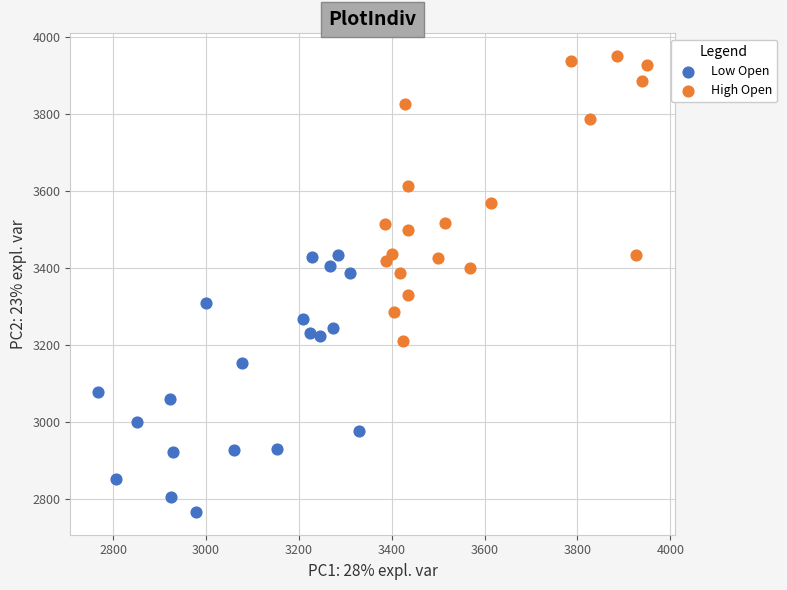

What are all the series names shown in the legend?

Low Open, High Open